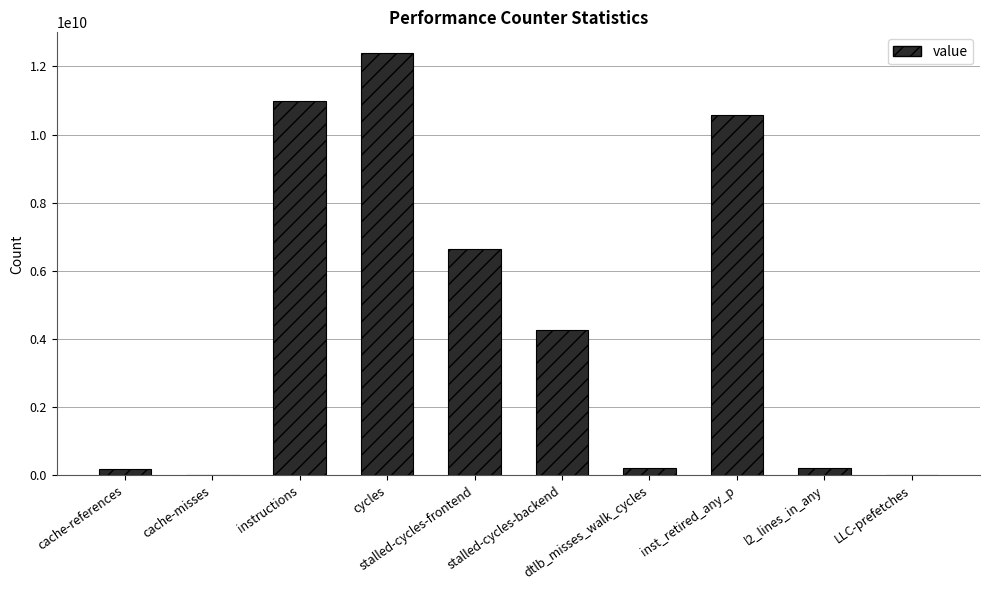

What is the sum of all values?

45472227813